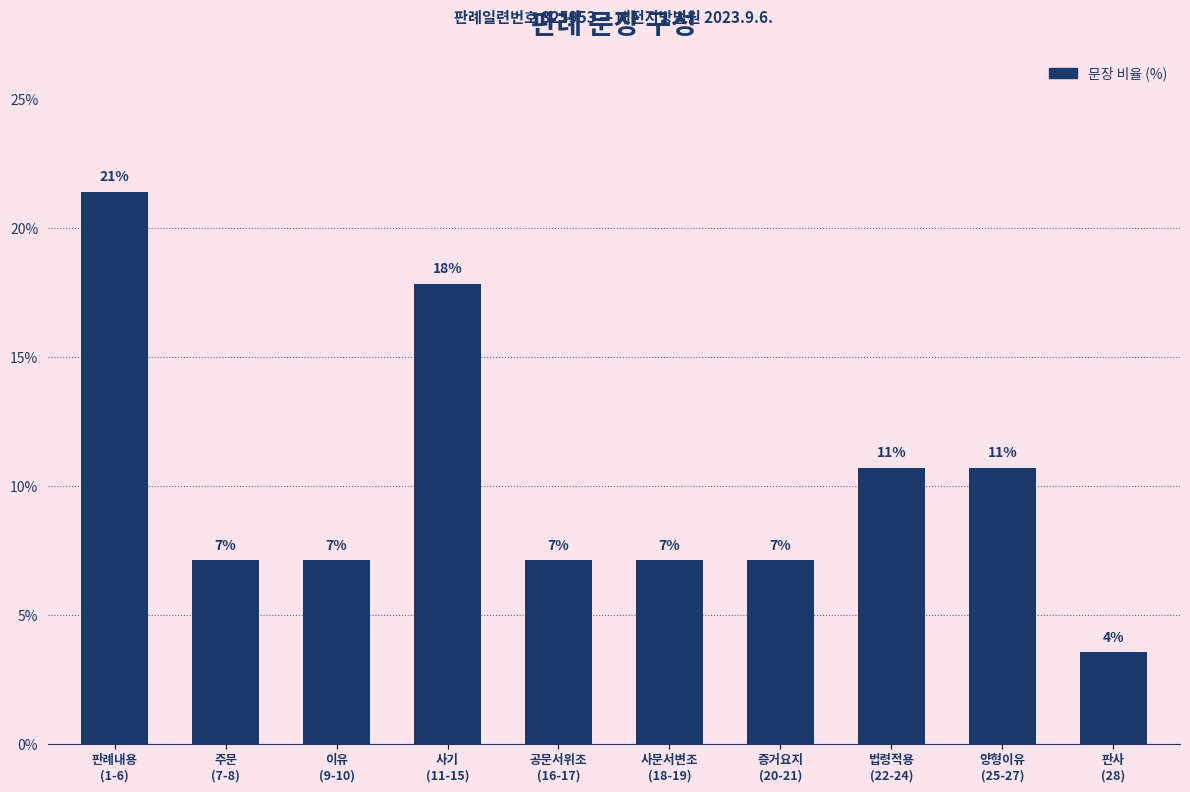

Does the chart contain any negative values?

No